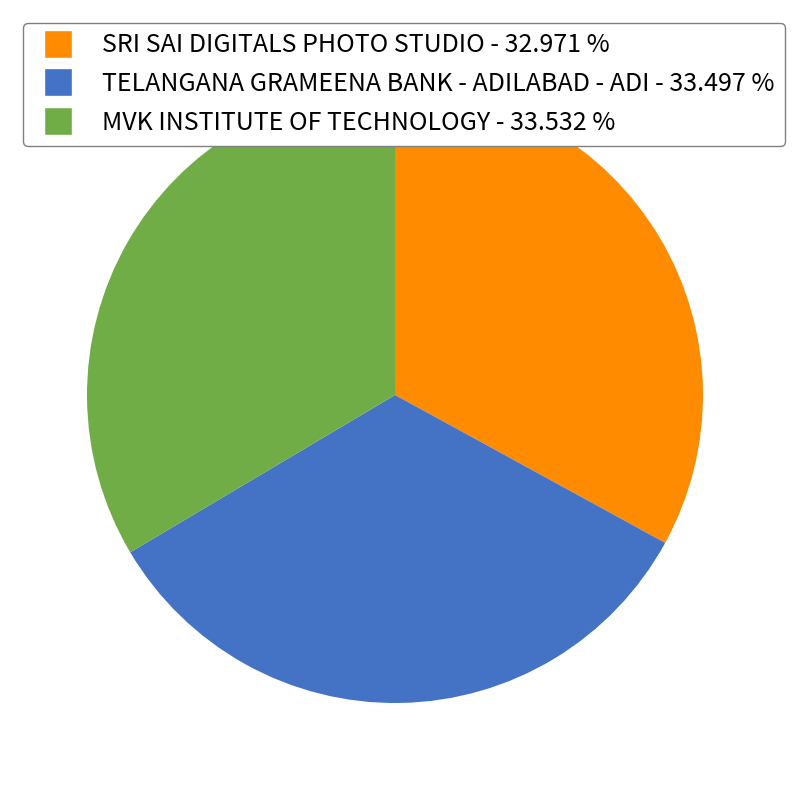

What is the smallest slice in the pie chart?

SRI SAI DIGITALS PHOTO STUDIO